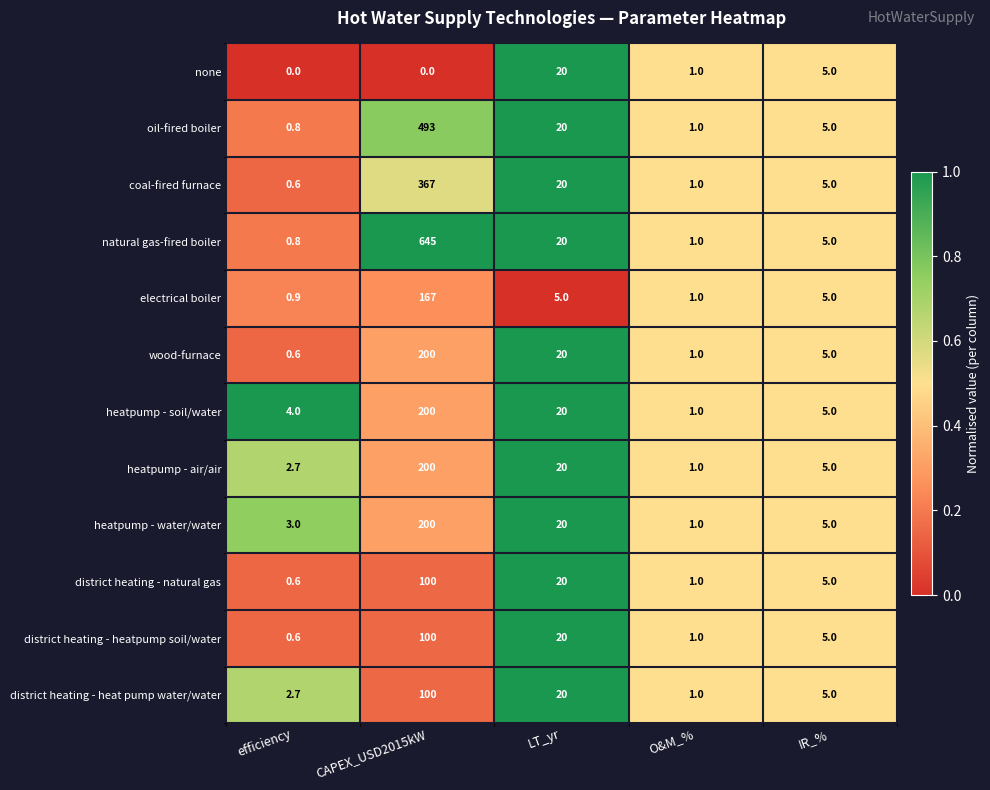

List the labels in order of coal-fired furnace value, smallest first.

efficiency, O&M_%, IR_%, LT_yr, CAPEX_USD2015kW